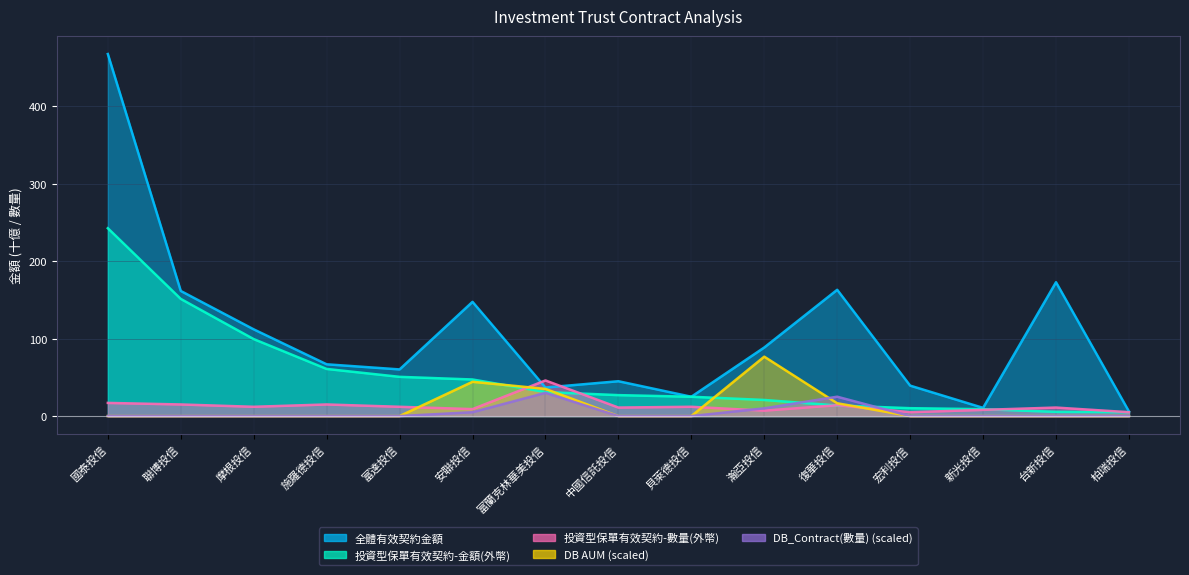

At which category does the chart reach its minimum across all series?

國泰投信